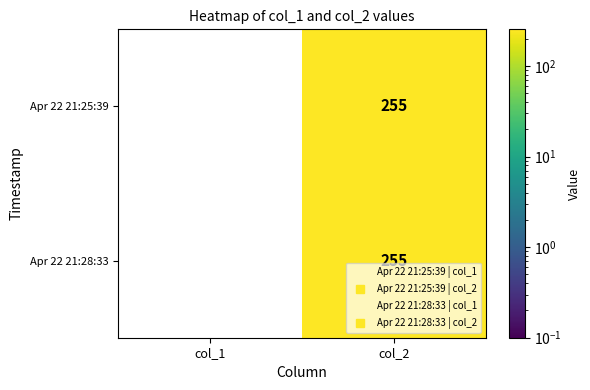

At which category does the chart reach its peak across all series?

col_2